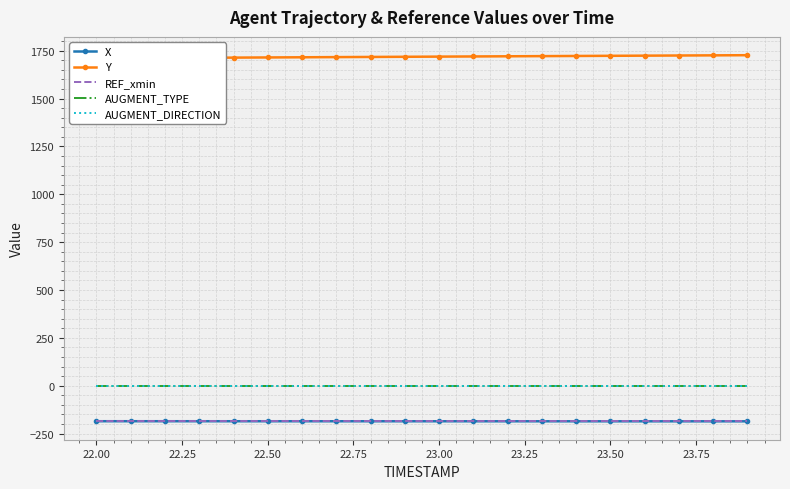

True or false: X and AUGMENT_DIRECTION intersect in this chart.

False